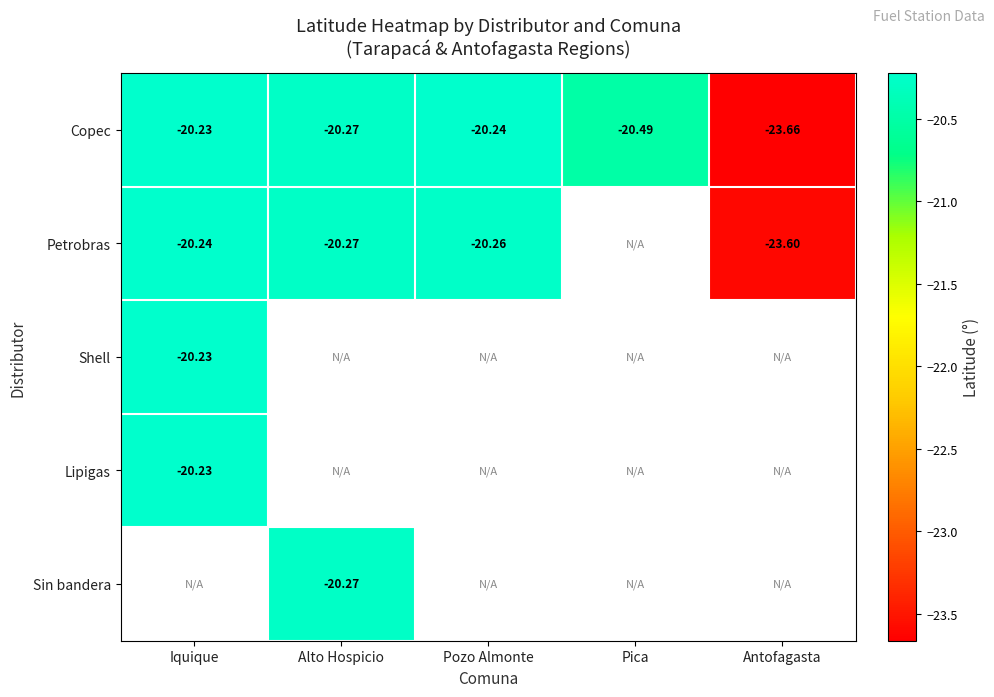

Is the value of Copec at Pica greater than the value of Sin bandera at Alto Hospicio?

No